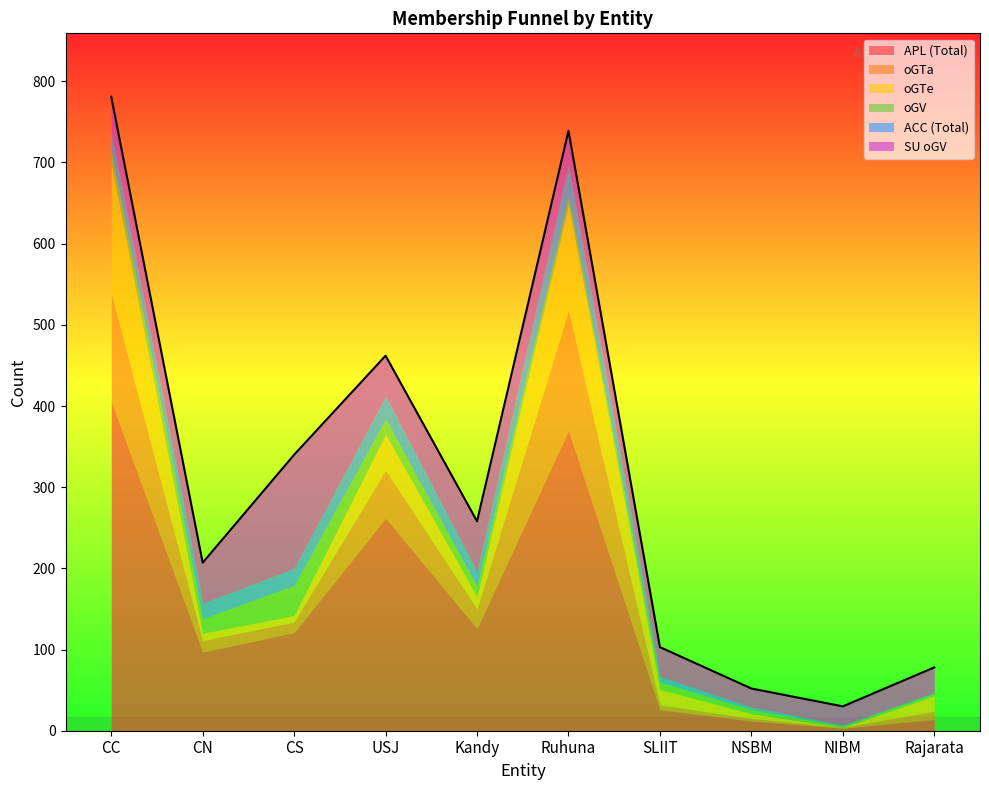

Reading right to left, list all the values displayed in this chart.

APL: 14	3	12	26	370	126	262	121	97	406
oGTa: 10	1	3	6	148	24	59	13	14	133
oGTe: 19	0	6	19	130	15	44	8	9	160
oGV: 3	2	5	9	9	13	19	37	18	15
ACC: 1	1	3	7	40	18	28	21	19	24
SU_oGV: 31	23	23	36	42	62	50	140	50	43